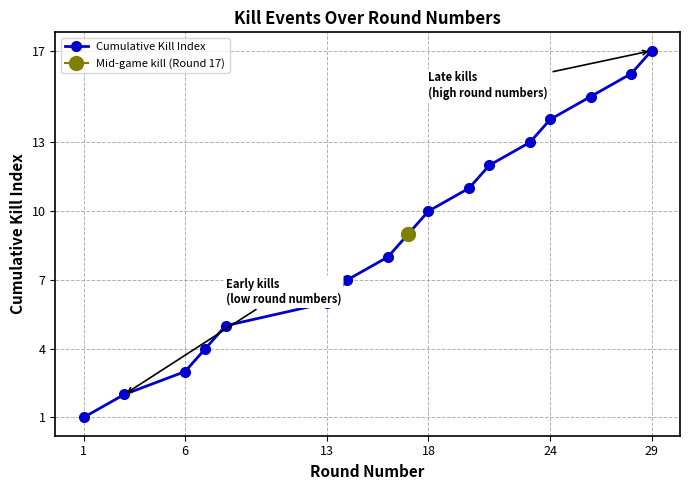

The value of Cumulative Kill Index at 18 is 10. True or false?

True